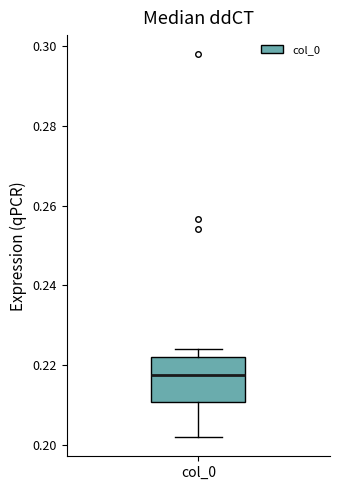

Where does the upper whisker of the box for col_0 end on the y-axis? The values are not printed on the chart, so give them approximately, as read against the axis.

0.224